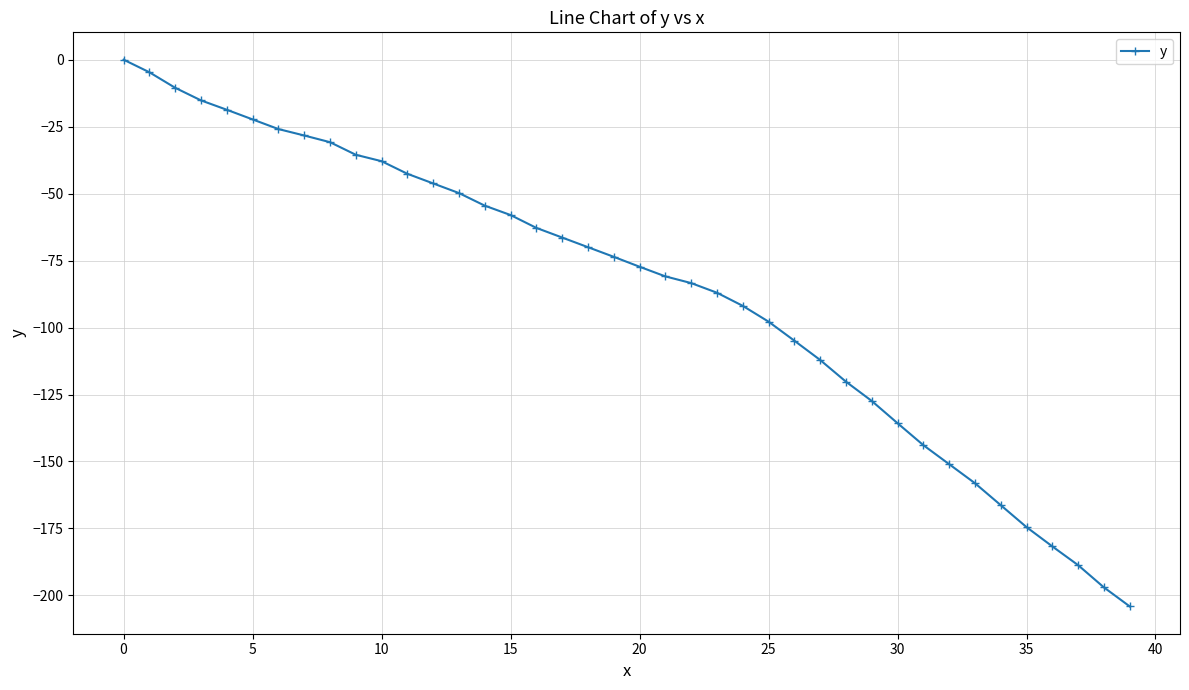

Reading left to right, what are all the values shown in this chart?

0.0	-4.7	-10.5	-15.2	-18.7	-22.3	-25.9	-28.3	-30.8	-35.5	-37.9	-42.6	-46.2	-49.8	-54.5	-58.0	-62.8	-66.4	-70.0	-73.6	-77.3	-80.9	-83.4	-87.0	-91.9	-97.8	-104.9	-112.1	-120.2	-127.4	-135.7	-143.9	-151.0	-158.1	-166.3	-174.5	-181.7	-188.7	-197.0	-204.1